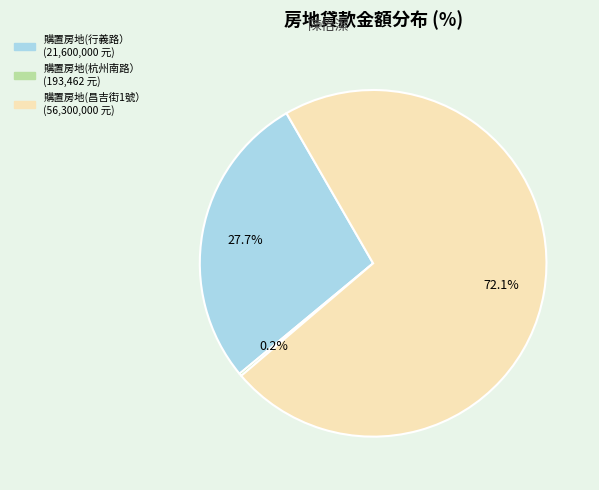

Combined, do 購置房地(昌吉街1號） and 購置房地(行義路） account for over 50%?

Yes